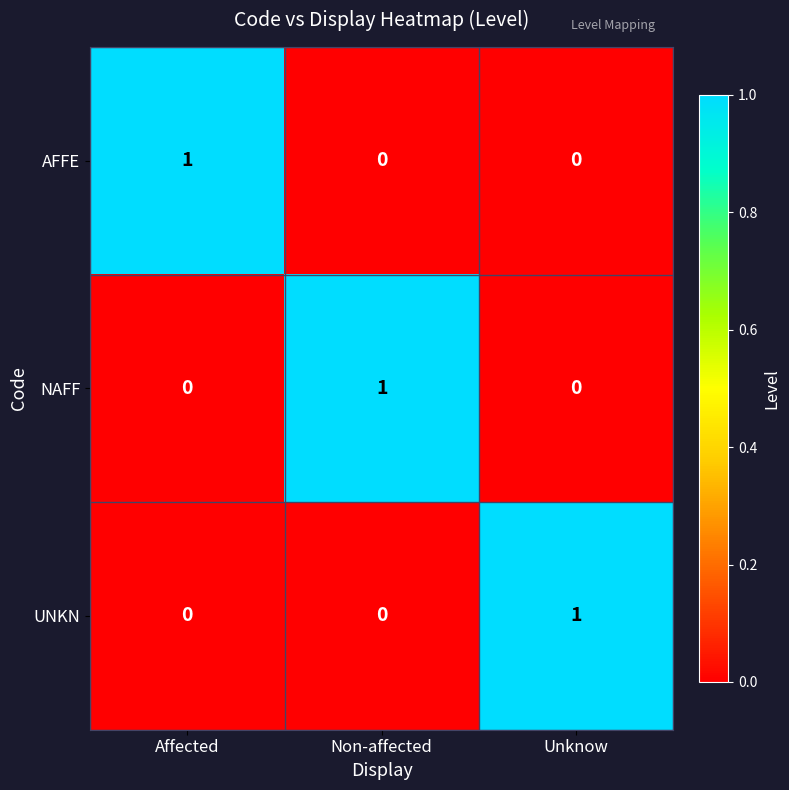

True or false: NAFF has a value of 0 at Affected.

True